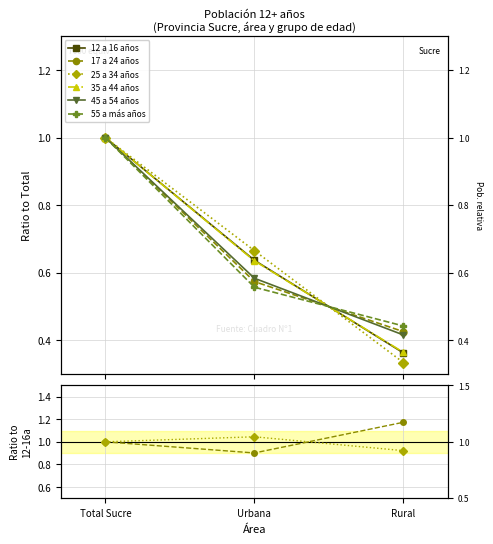

Which category has the lowest value across all series?

Rural